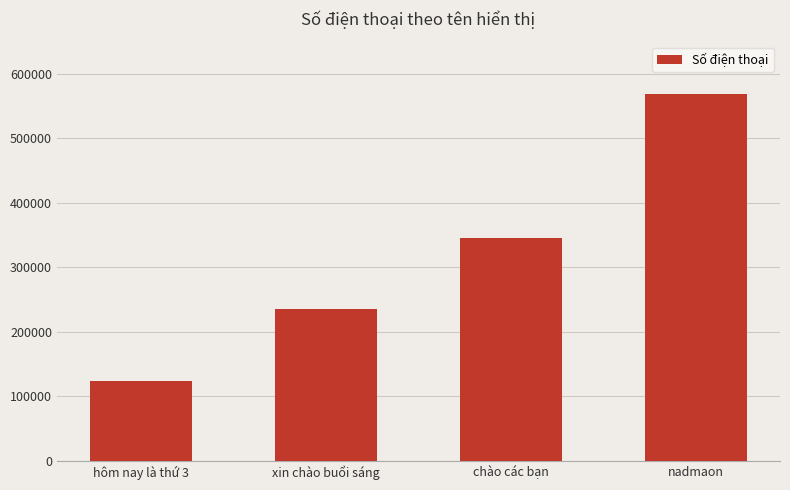

What is the label of the 1st bar from the right?

nadmaon